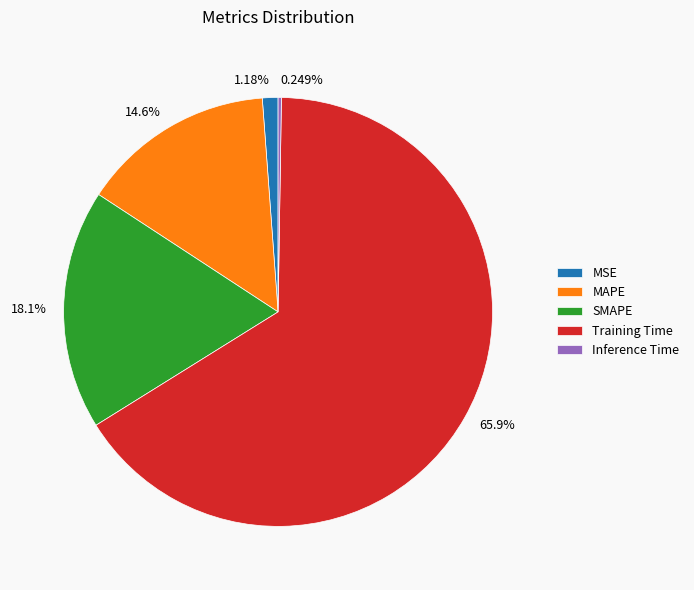

Is the sum of Training Time and MAPE greater than half?

Yes